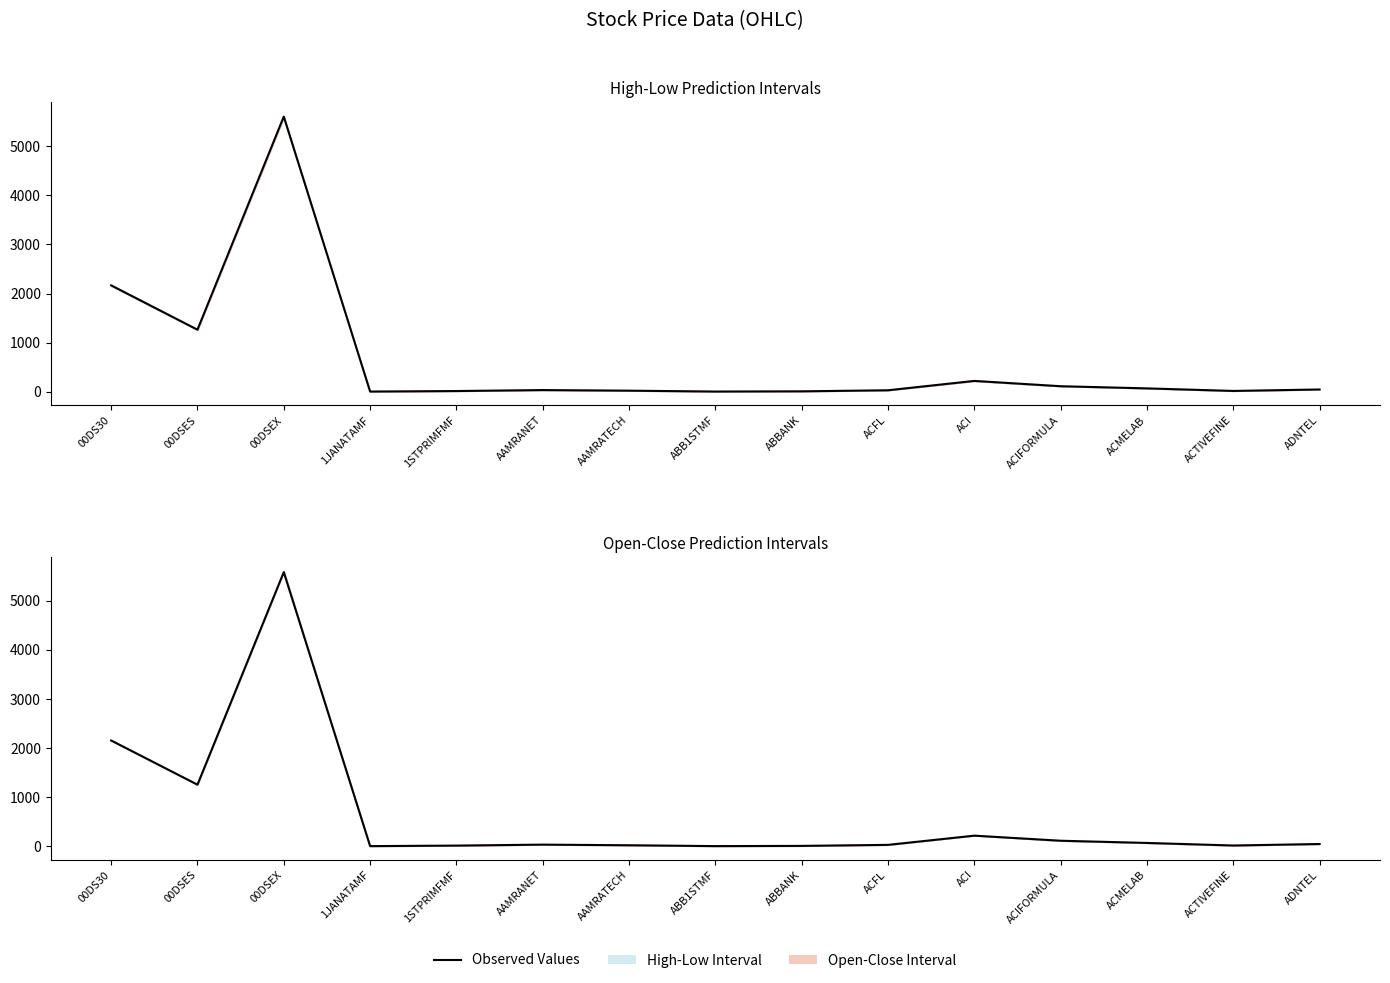

At how many categories does at least one series exceed 4925?

1